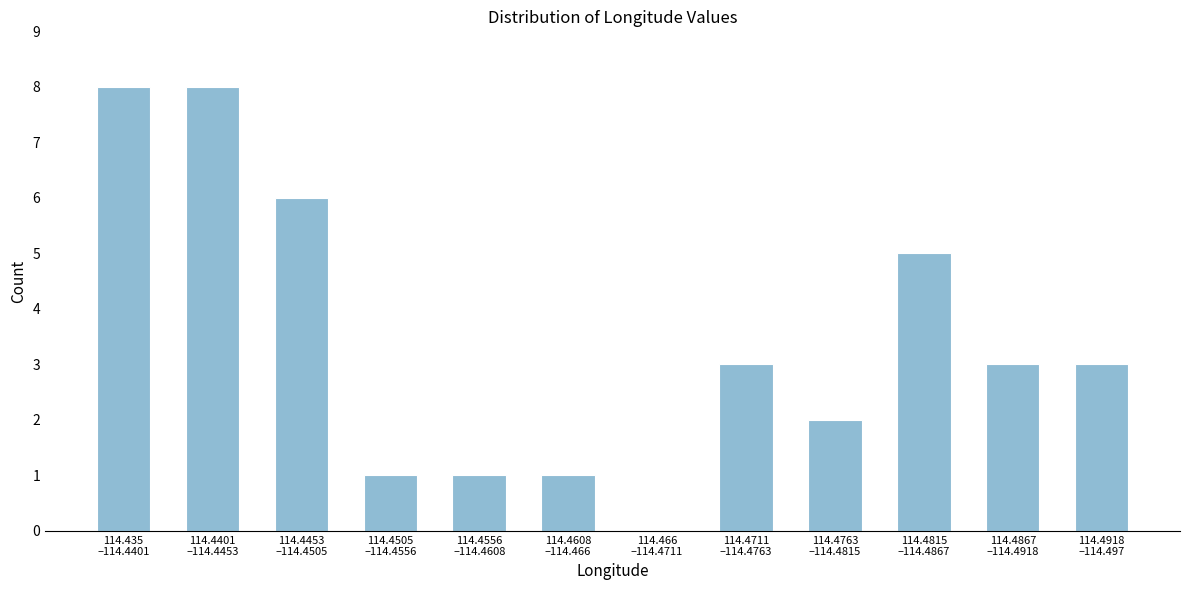

What is the maximum value shown in the chart?

8